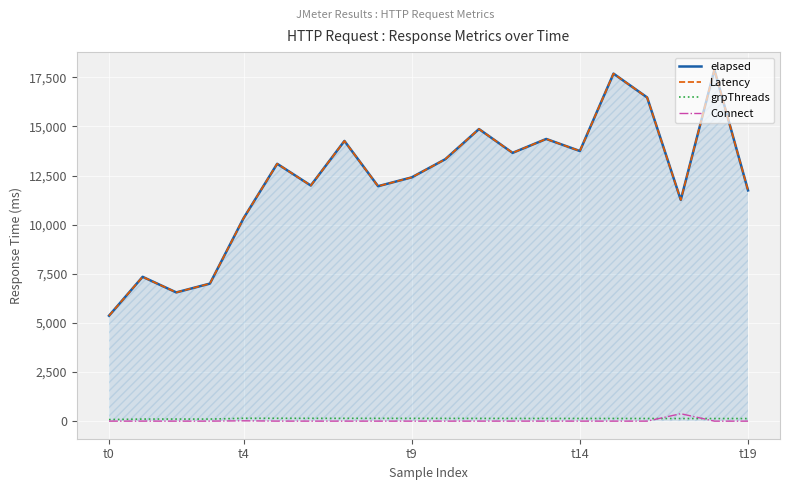

What is the maximum value shown in the chart?

17885